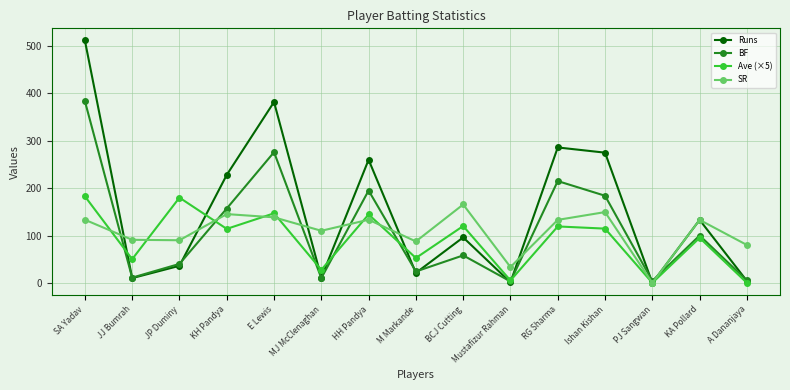

What is the difference between the highest and lowest values at JP Duminy?

144.0